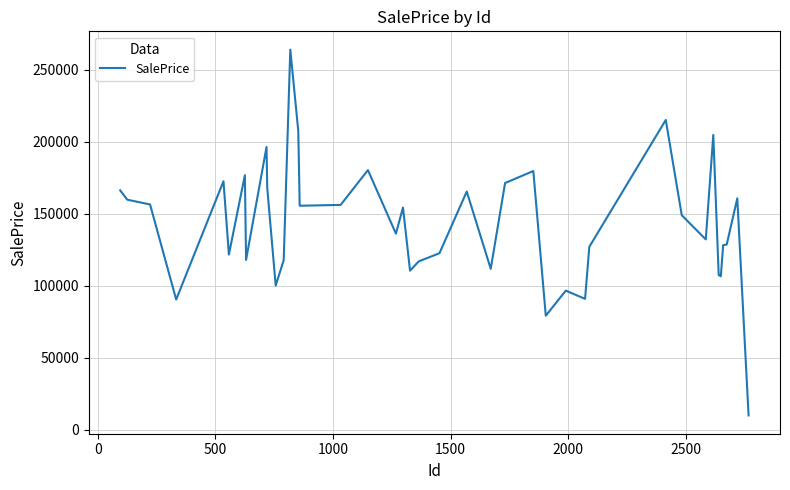

How many lines are shown in the chart?

1